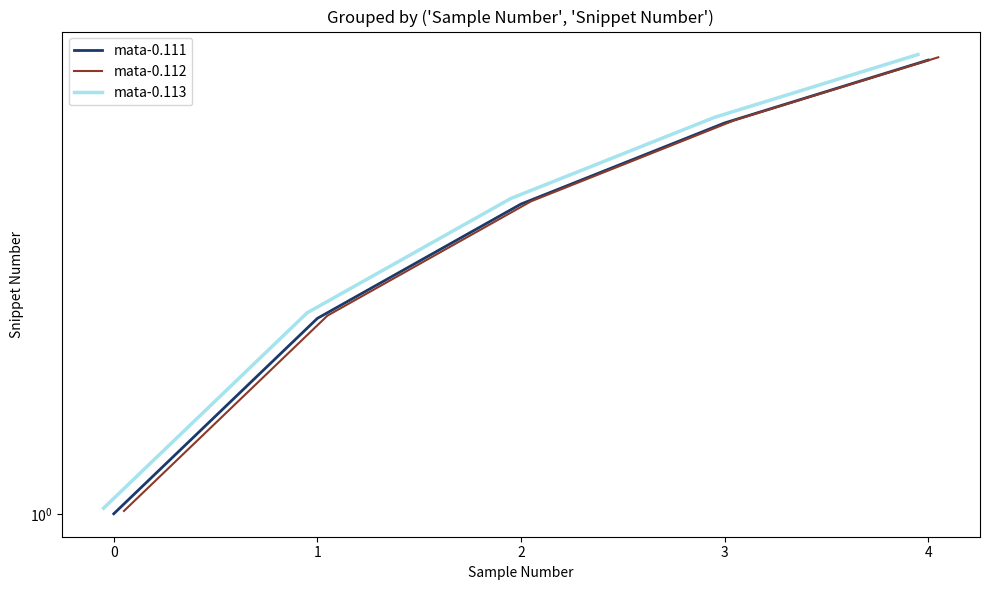

Which series has the largest total across all categories?

mata-0.113